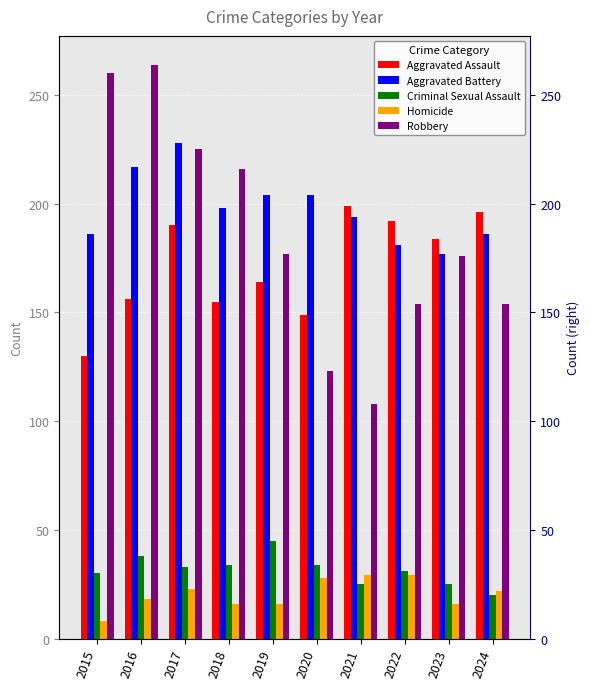

Reading left to right, extract all data points from this chart.

Aggravated Assault: 130	156	190	155	164	149	199	192	184	196
Aggravated Battery: 186	217	228	198	204	204	194	181	177	186
Criminal Sexual Assault: 30	38	33	34	45	34	25	31	25	20
Homicide: 8	18	23	16	16	28	29	29	16	22
Robbery: 260	264	225	216	177	123	108	154	176	154